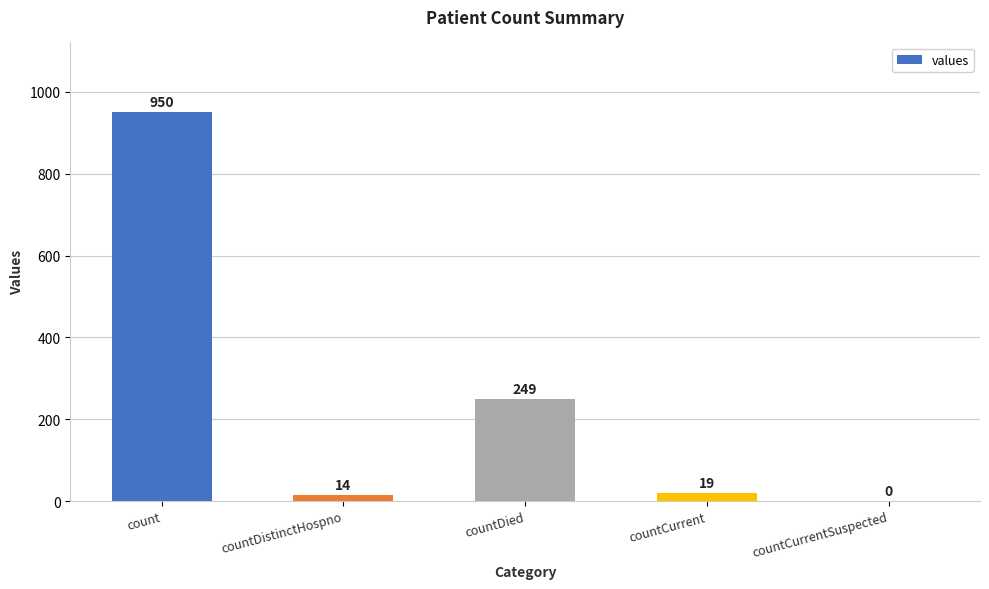

Where is the data nearest to the value 475?

countDied